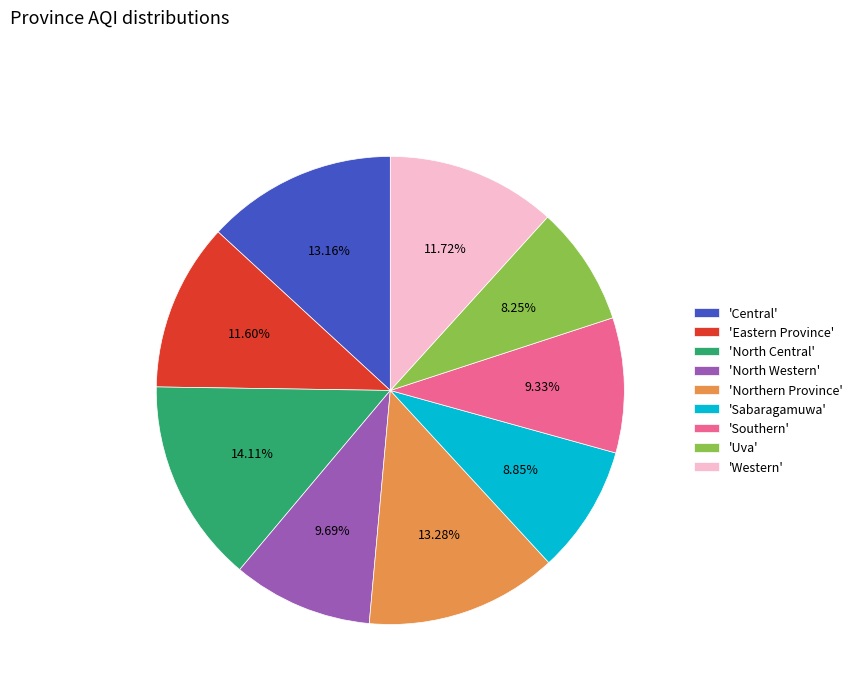

Which category has the smallest portion of the pie?

'Uva'